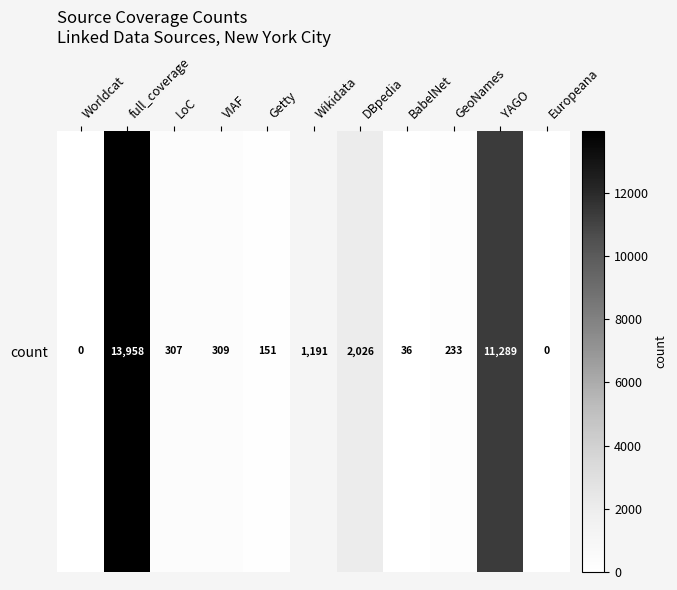

Reading right to left, extract all data points from this chart.

0	11289	233	36	2026	1191	151	309	307	13958	0